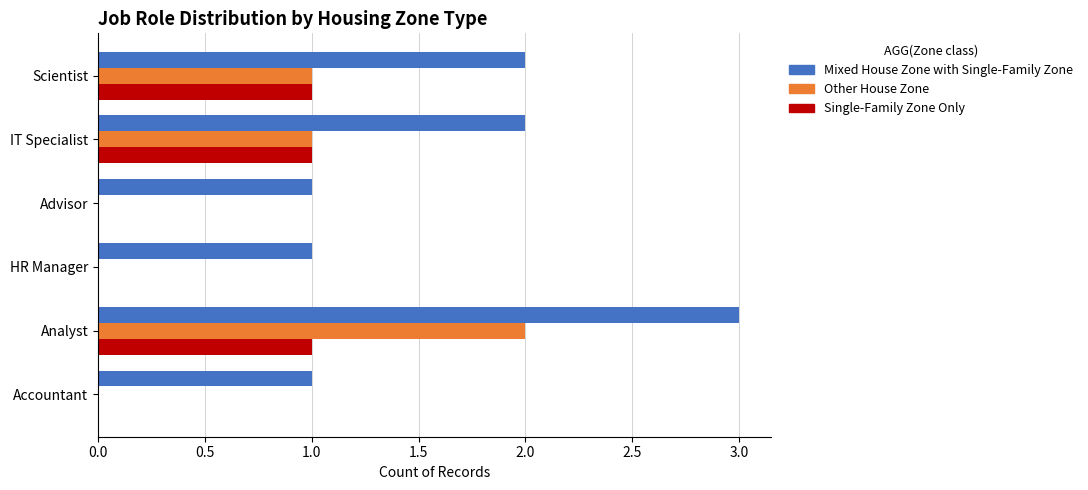

Which label corresponds to the largest value in the chart?

Analyst